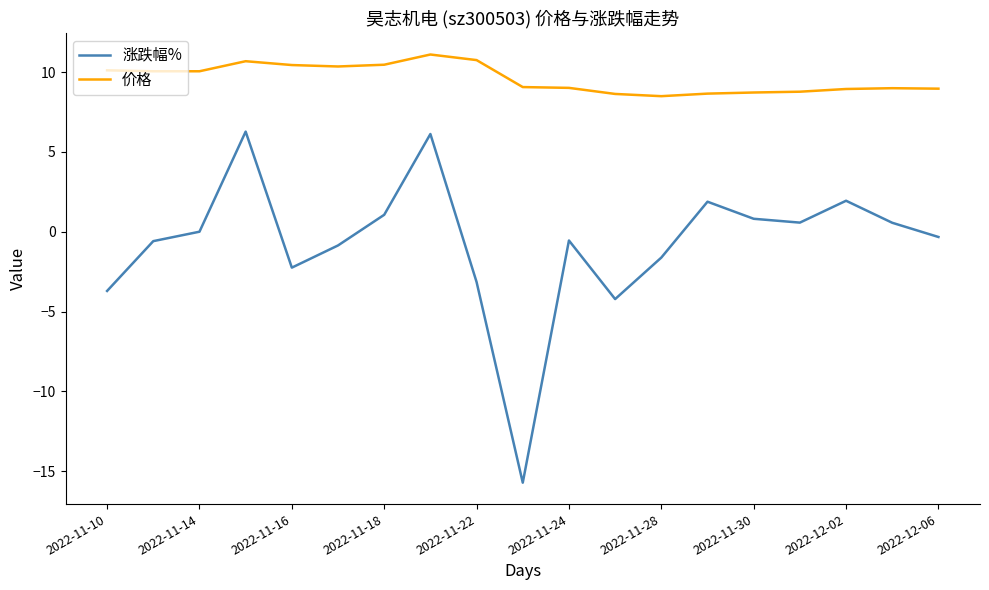

True or false: 涨跌幅% and 价格 cross at least once.

False